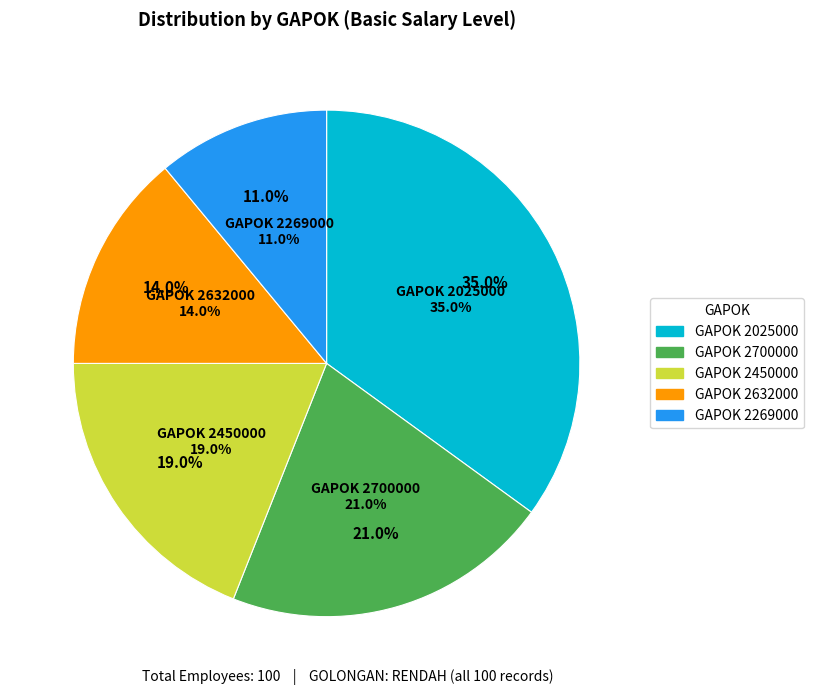

True or false: 2450000 accounts for 26% of the total.

False